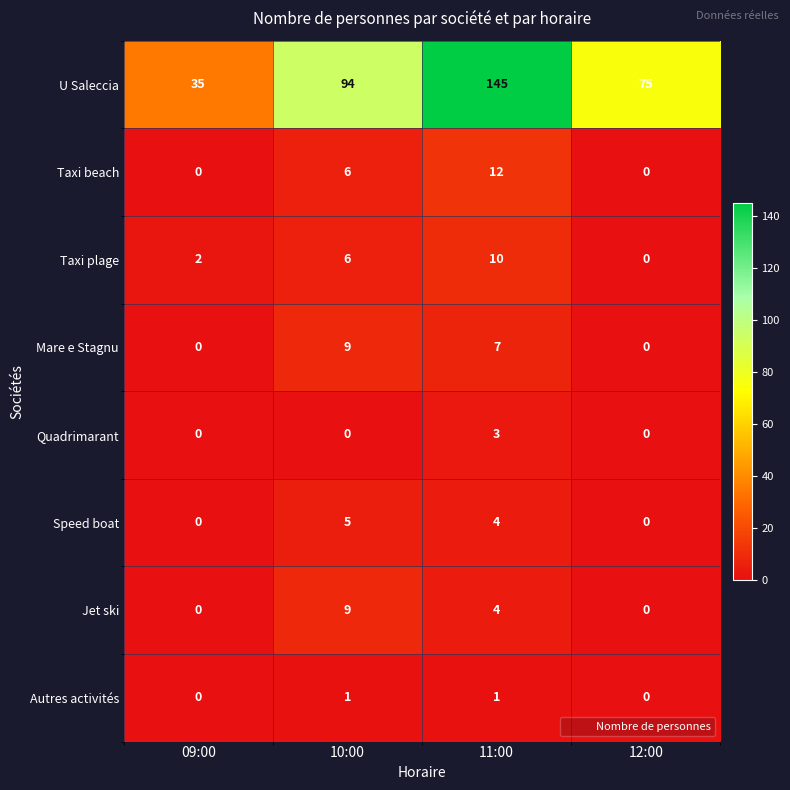

What is the difference between the maximum and minimum values in the U Saleccia series?

110